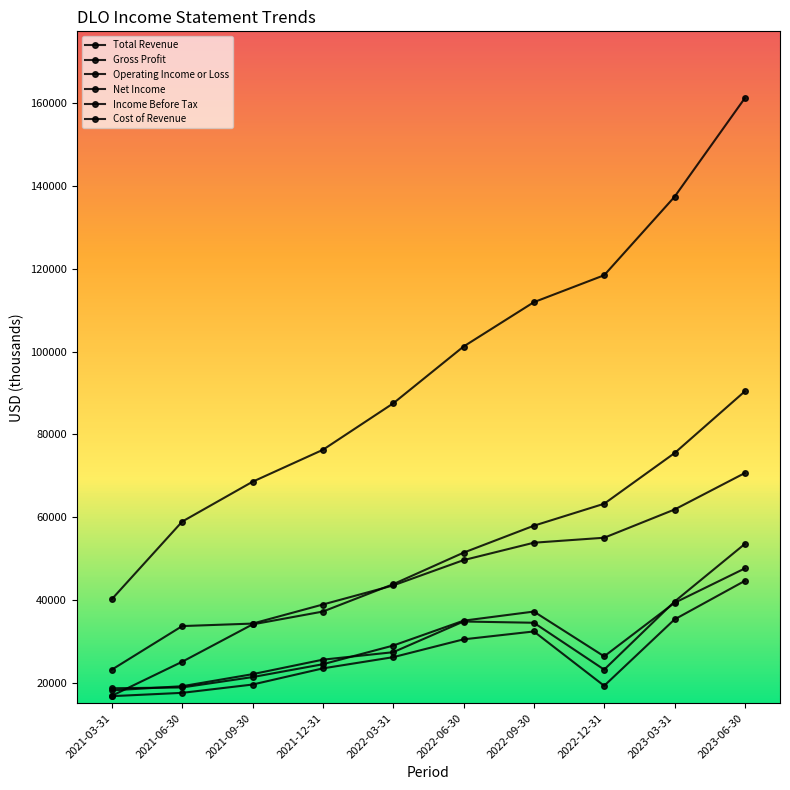

The Gross Profit series shows 102832 at 2023-03-31. True or false?

False